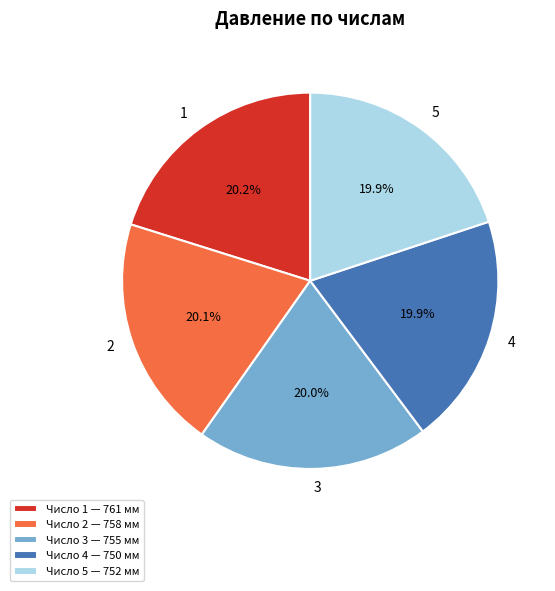

Count the number of slices in the pie.

5